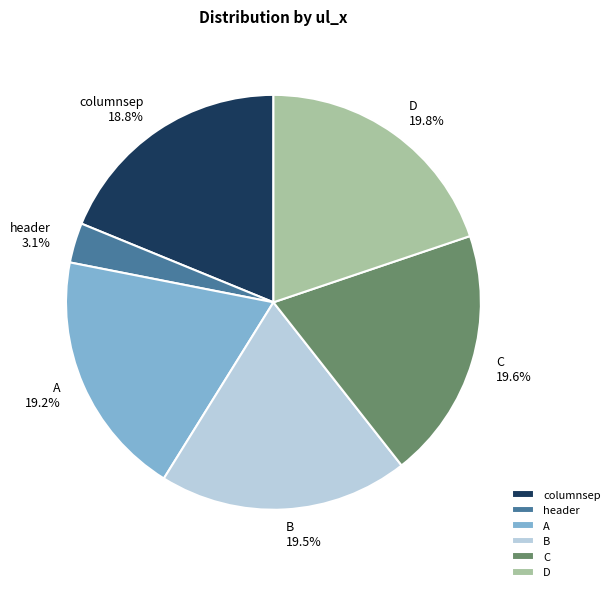

Approximately how many times larger is the value at header compared to A?

0.2